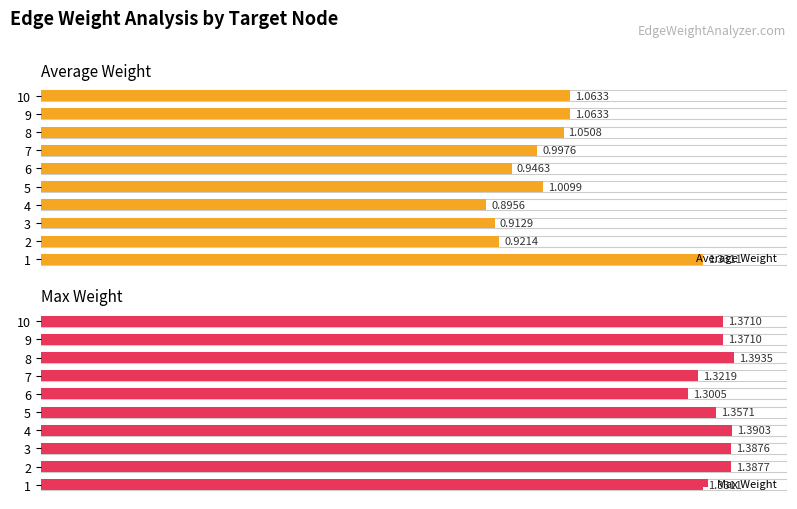

Reading right to left, what are all the values shown in this chart?

Average Weight: 1.1	1.1	1.1	1.0	0.9	1.0	0.9	0.9	0.9	1.3
Max Weight: 1.4	1.4	1.4	1.3	1.3	1.4	1.4	1.4	1.4	1.3